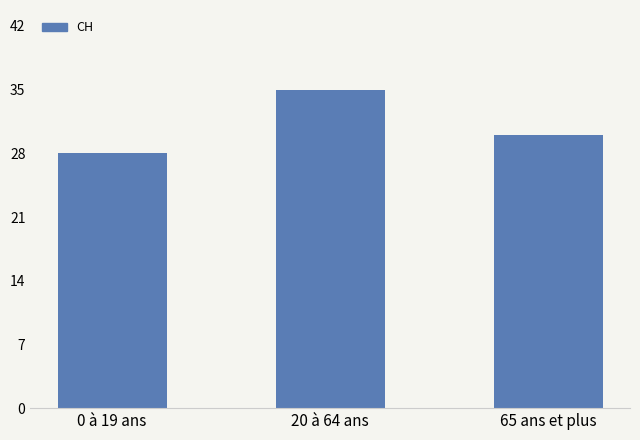

Are the bars horizontal?

No